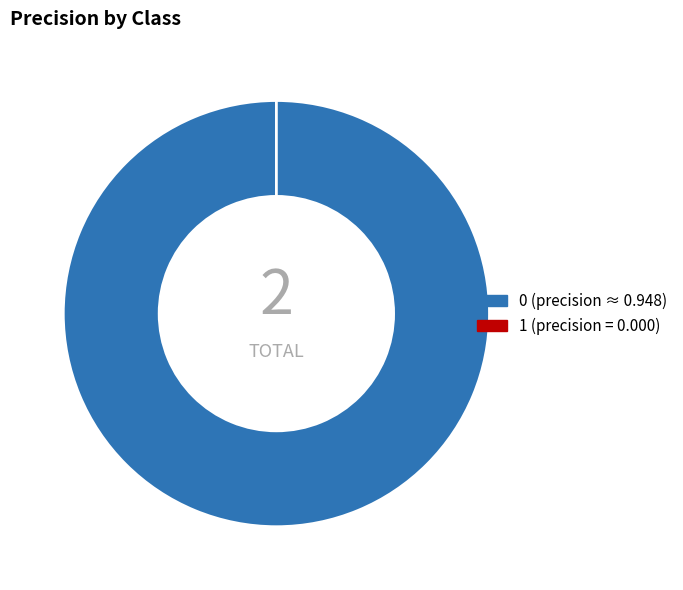

What percentage is the 0 slice, to the nearest percent?

100%